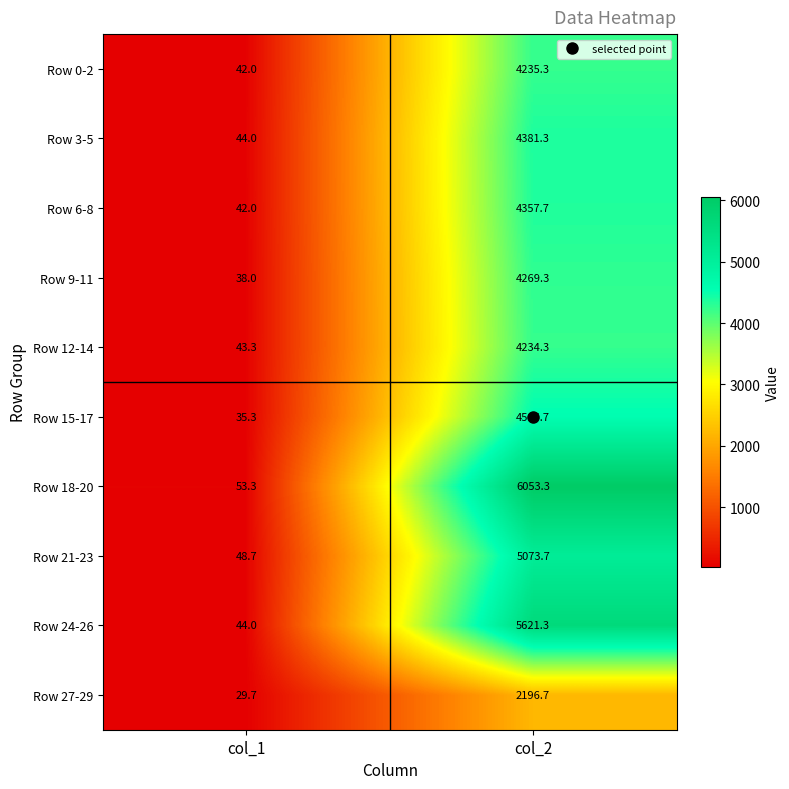

Which series changed the most between col_1 and col_2?

Row 18-20